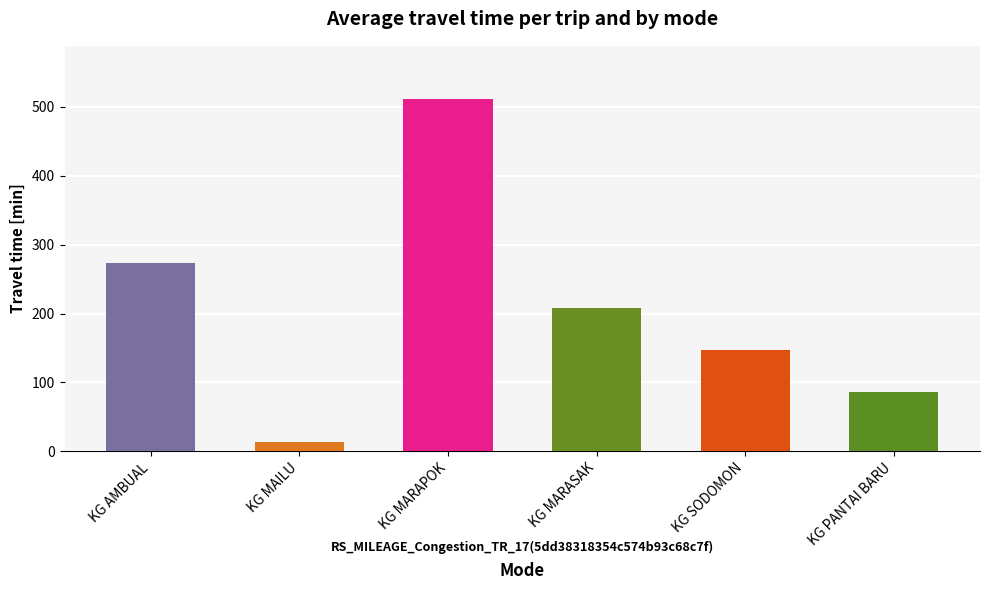

What is the maximum value shown in the chart?

512